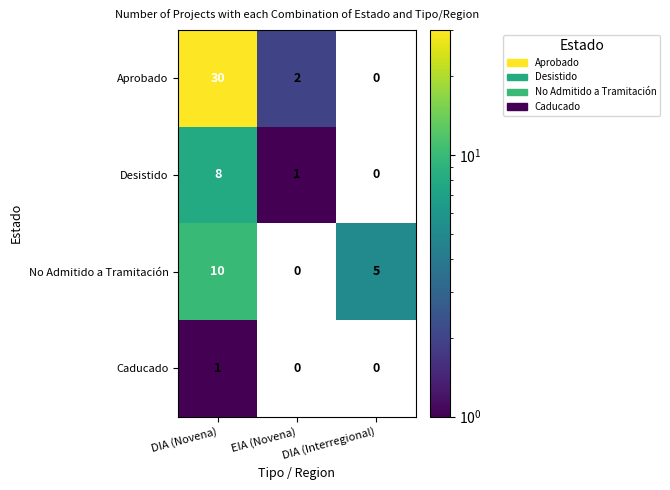

The value of Desistido at DIA (Novena) is 4.2. True or false?

False